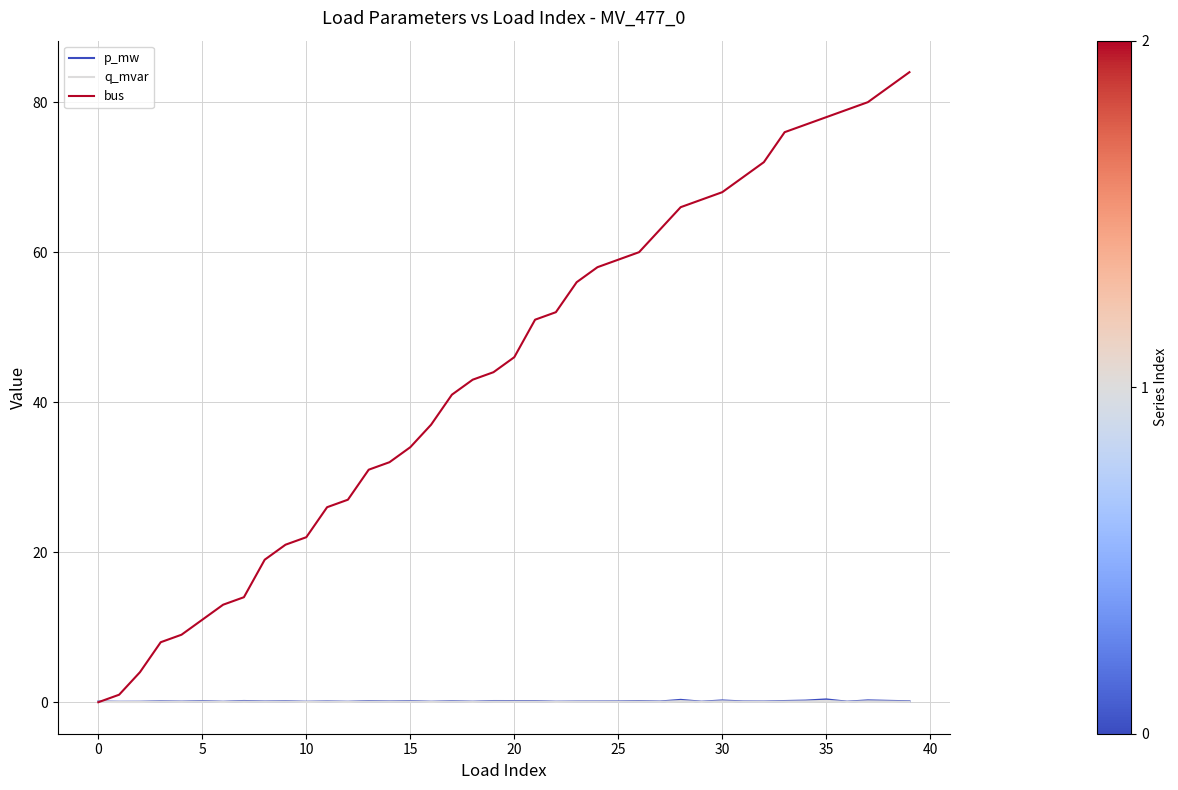

What is the highest value of the bus series?

84.0